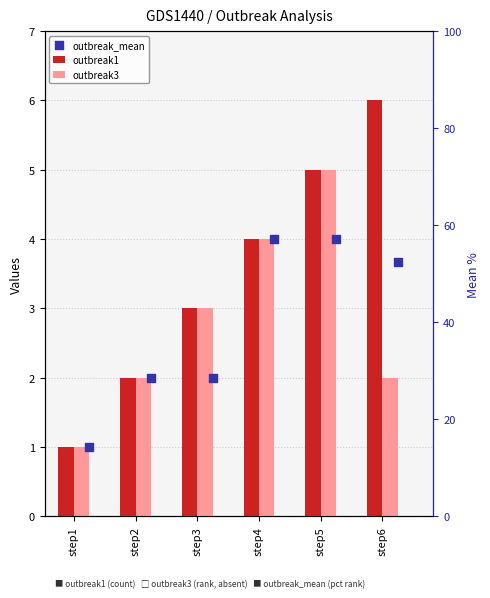

Which series has the largest total across all categories?

outbreak1